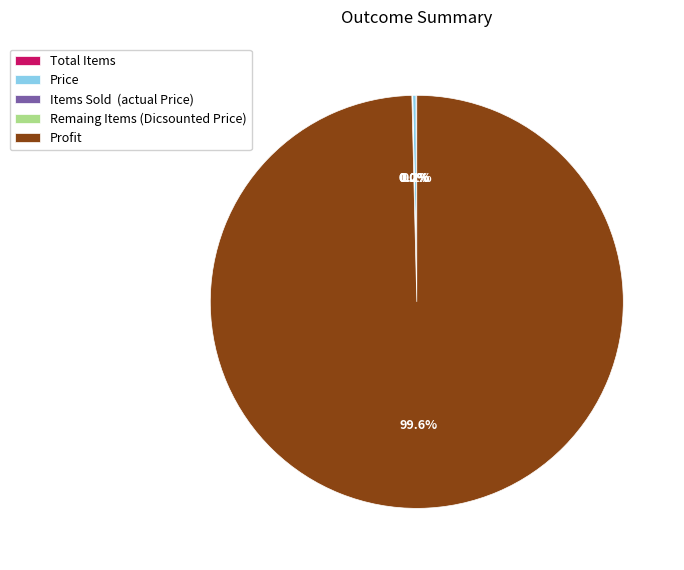

Which slice is the largest?

Profit